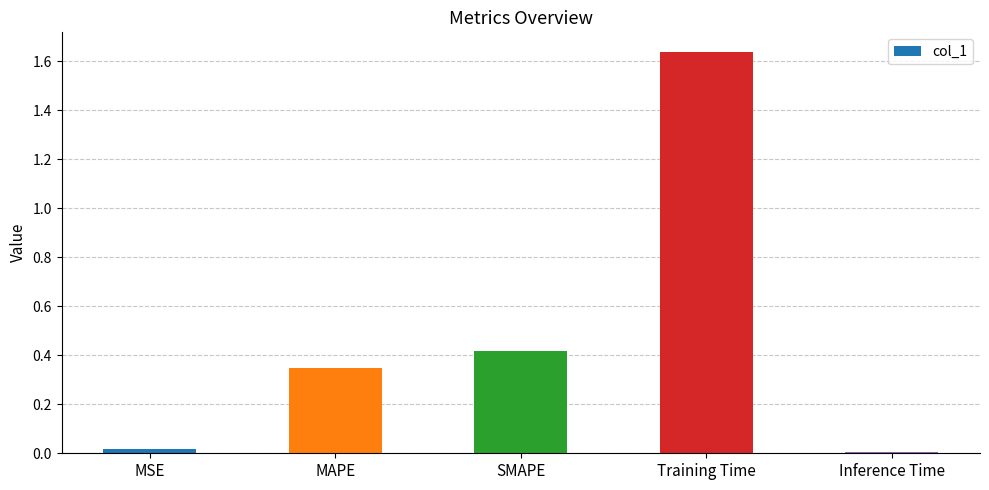

What is the change in value from MSE to MAPE?

+0.3